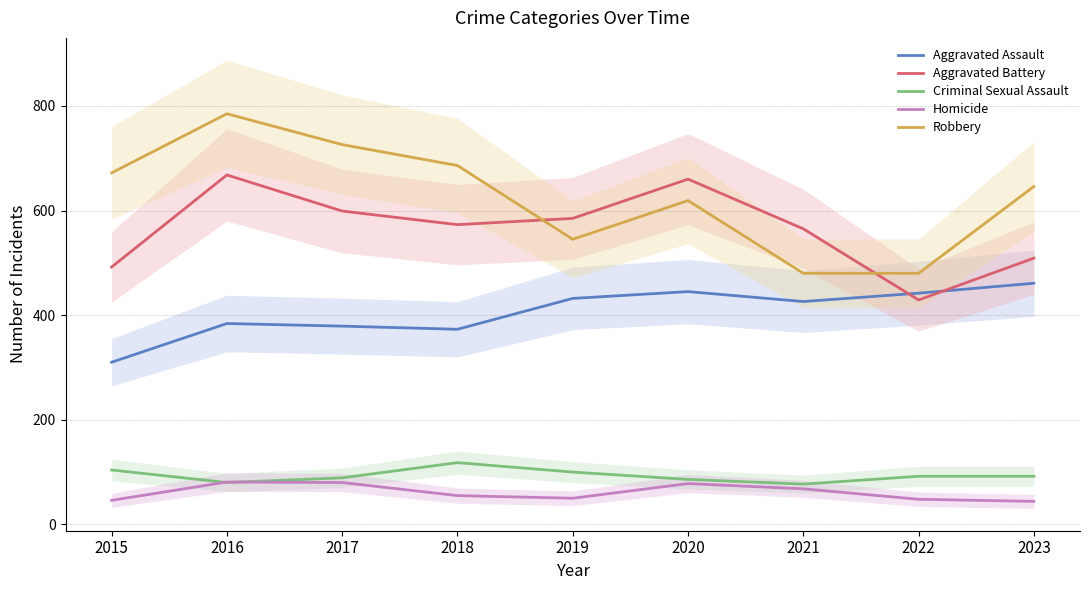

True or false: Robbery has a value of 228 at 2016.

False